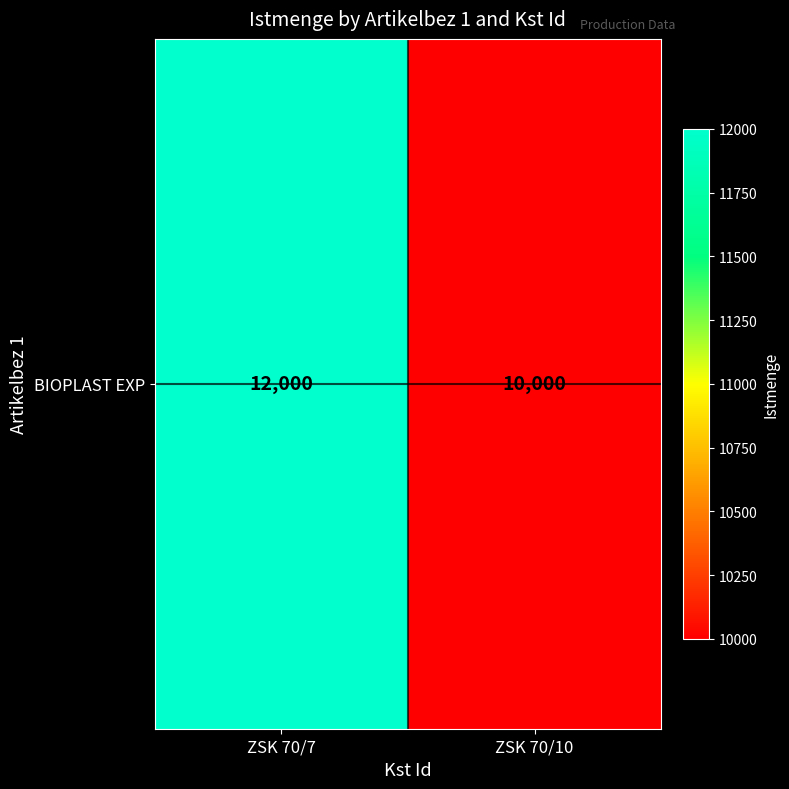

Count the number of categories in the chart.

2